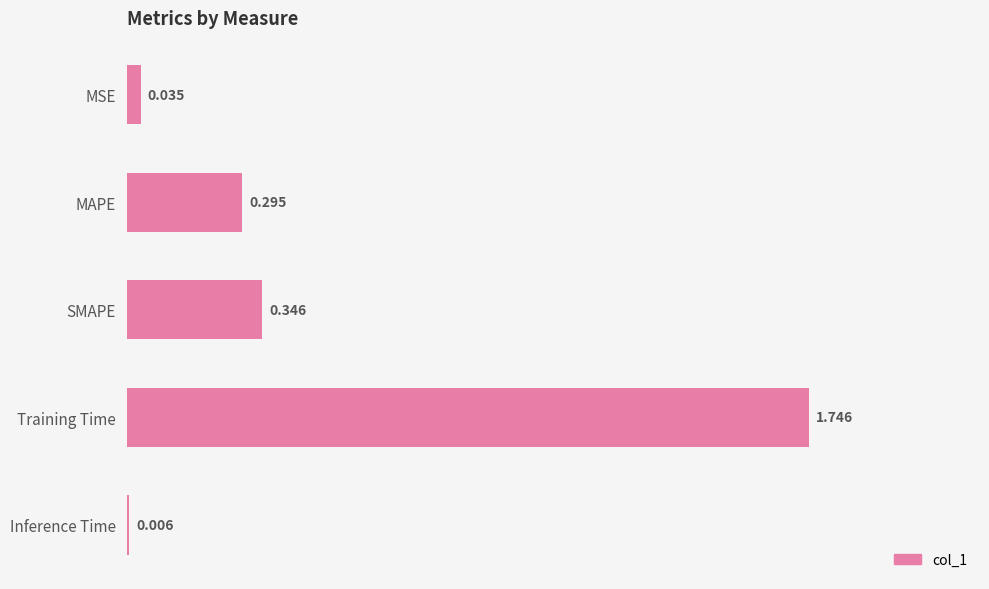

At which category does the chart reach its peak across all series?

Training Time